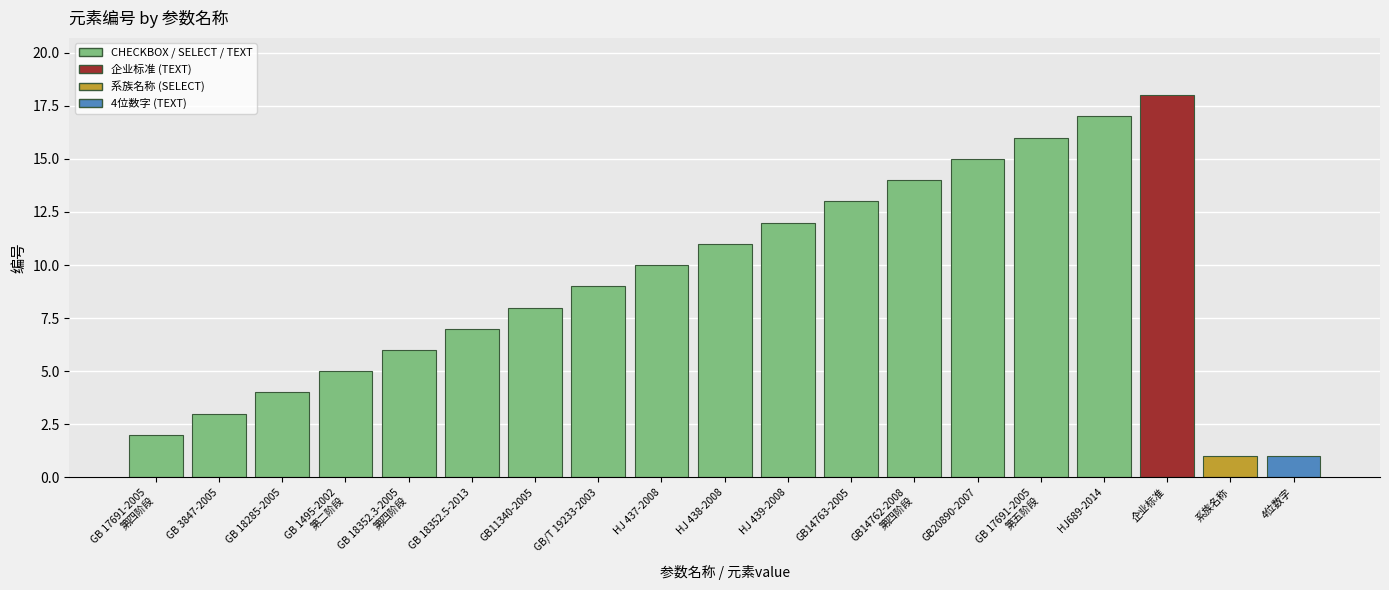

What is the average value?

9